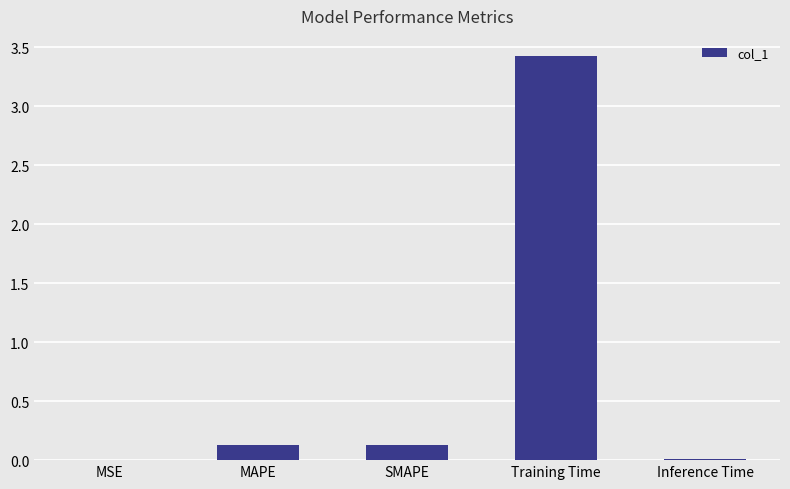

Which label corresponds to the largest value in the chart?

Training Time